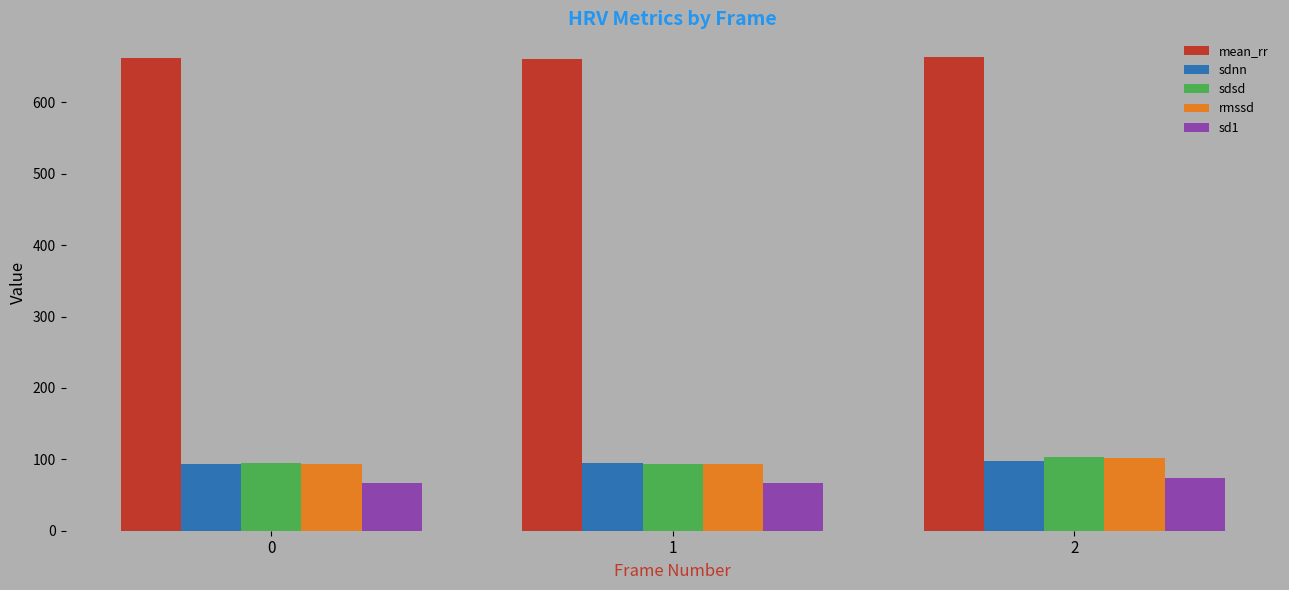

How many data points in mean_rr are above 662?

2